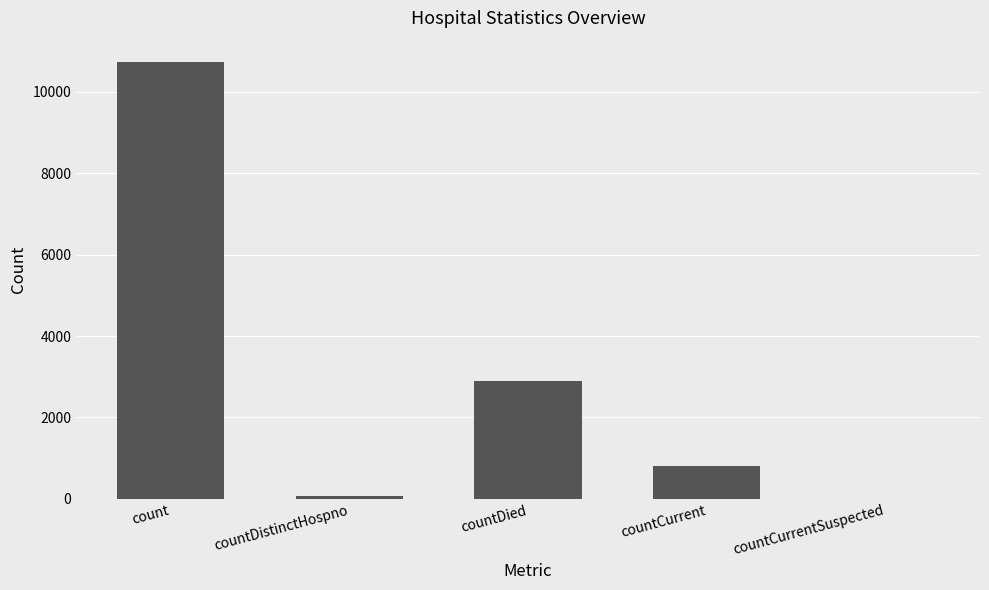

What is the sum of all values?

14499